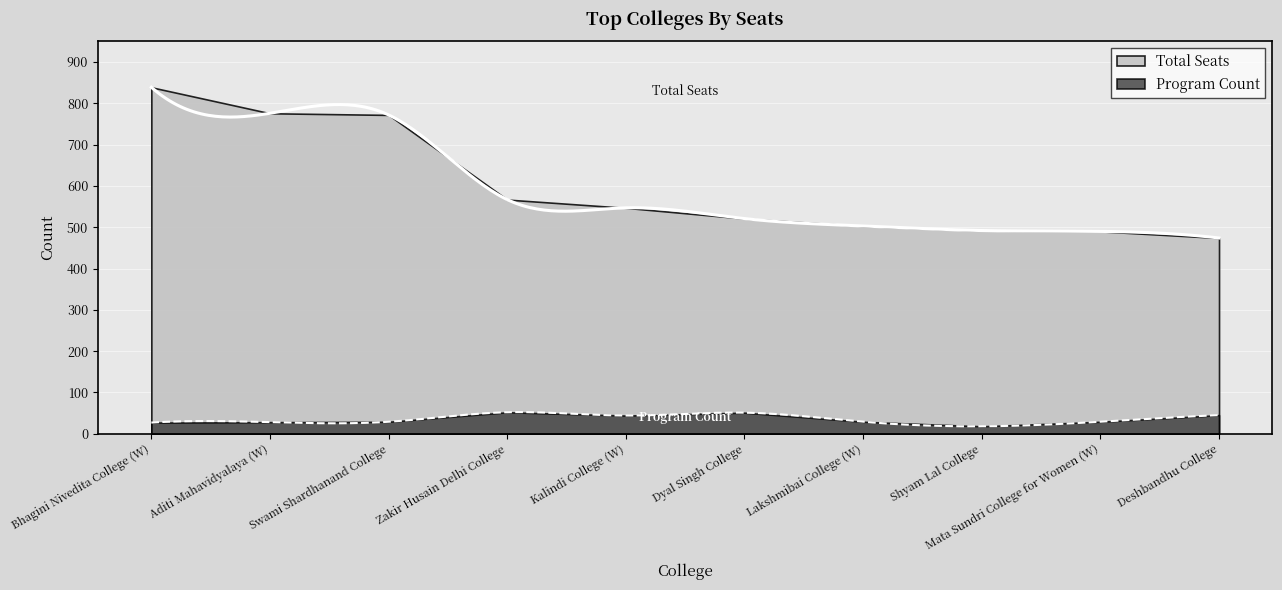

Does the chart display data point markers on the line(s)?

No